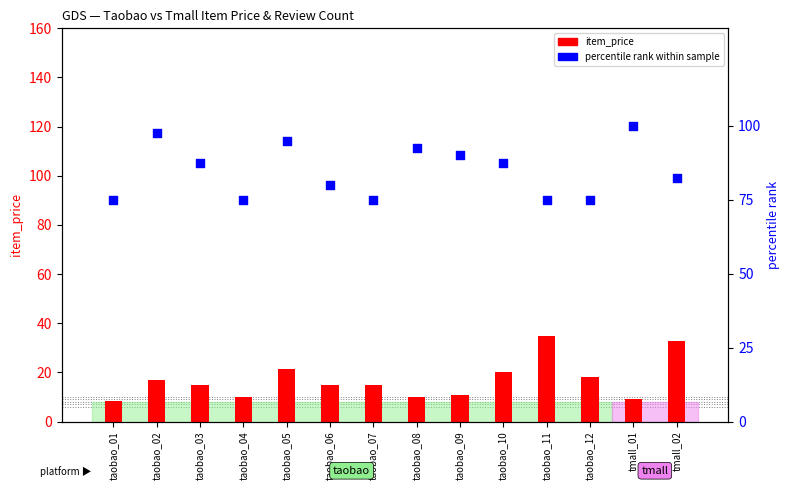

What is the total value across all series at taobao_08?

102.3